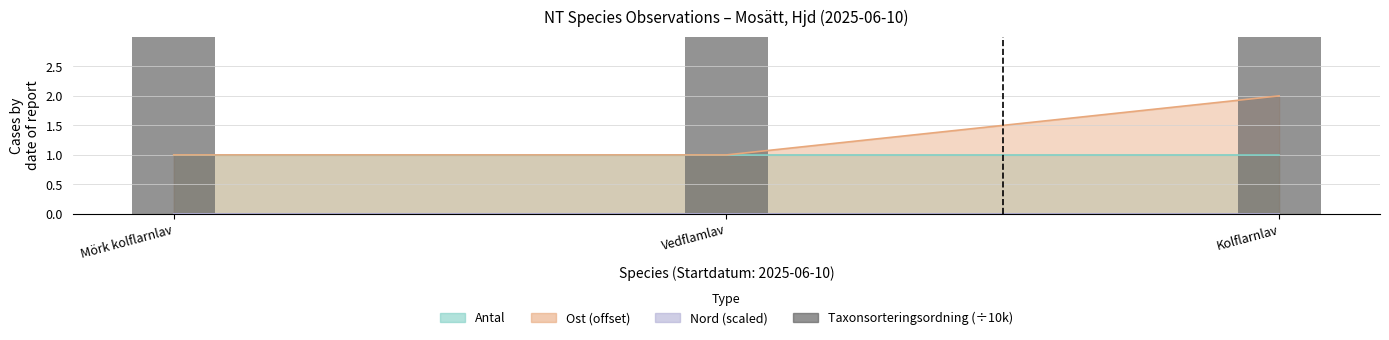

What is the ratio of the value at Kolflarnlav to the value at Mörk kolflarnlav?

1.0